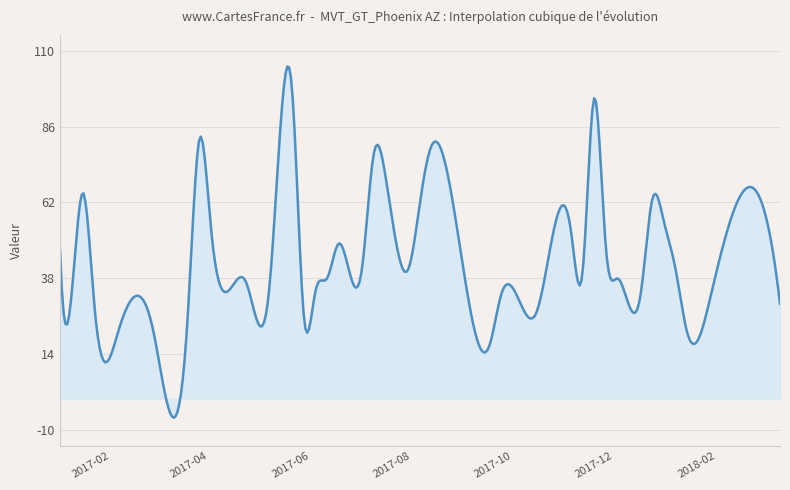

What is the smallest value displayed?

-6.0